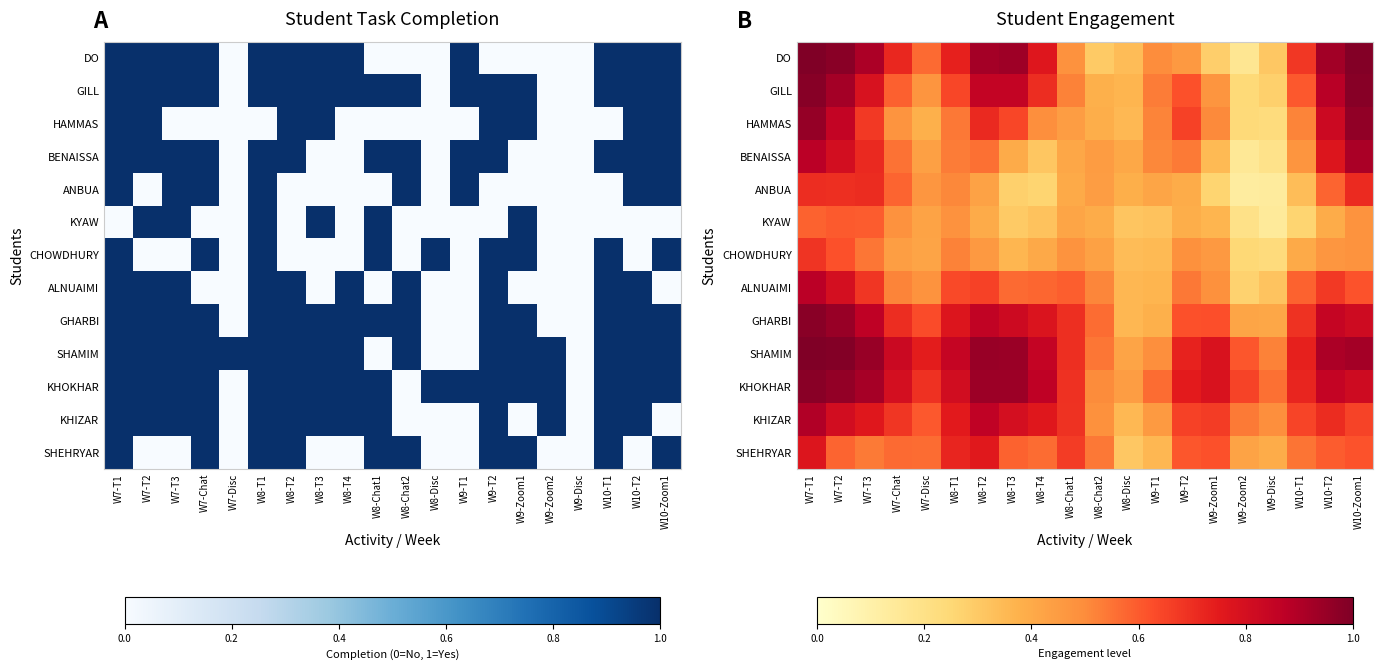

Rank the categories by ANBUA value from lowest to highest.

W9-Zoom2, W9-Disc, W8-T4, W9-Zoom1, W8-T3, W10-T1, W8-Disc, W9-T2, W8-Chat1, W9-T1, W8-T2, W8-Chat2, W7-Disc, W8-T1, W7-Chat, W10-T2, W7-T2, W7-T1, W7-T3, W10-Zoom1